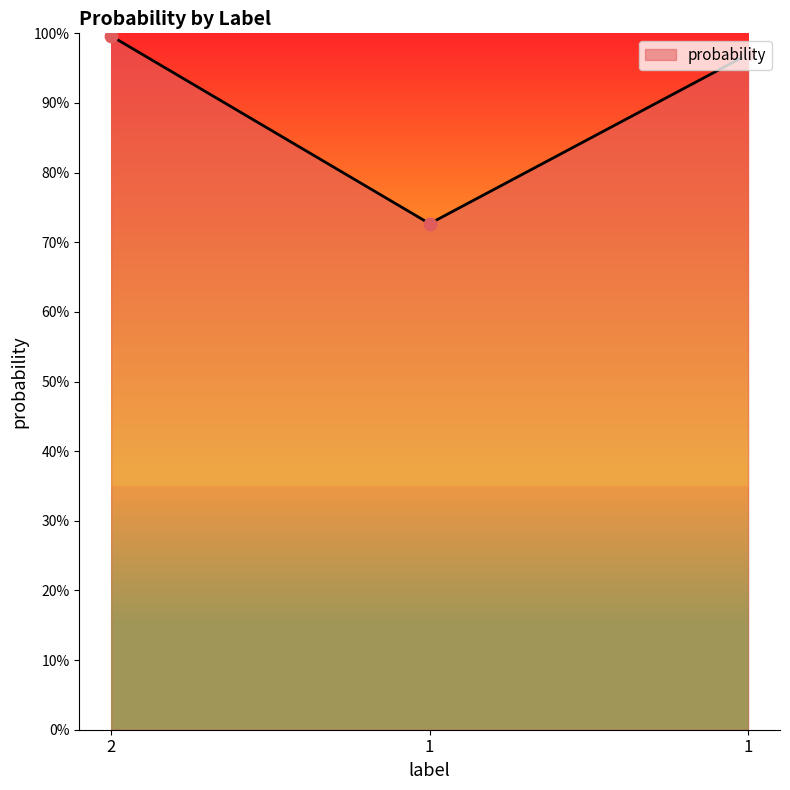

Is this an area chart (filled region under the line)?

Yes